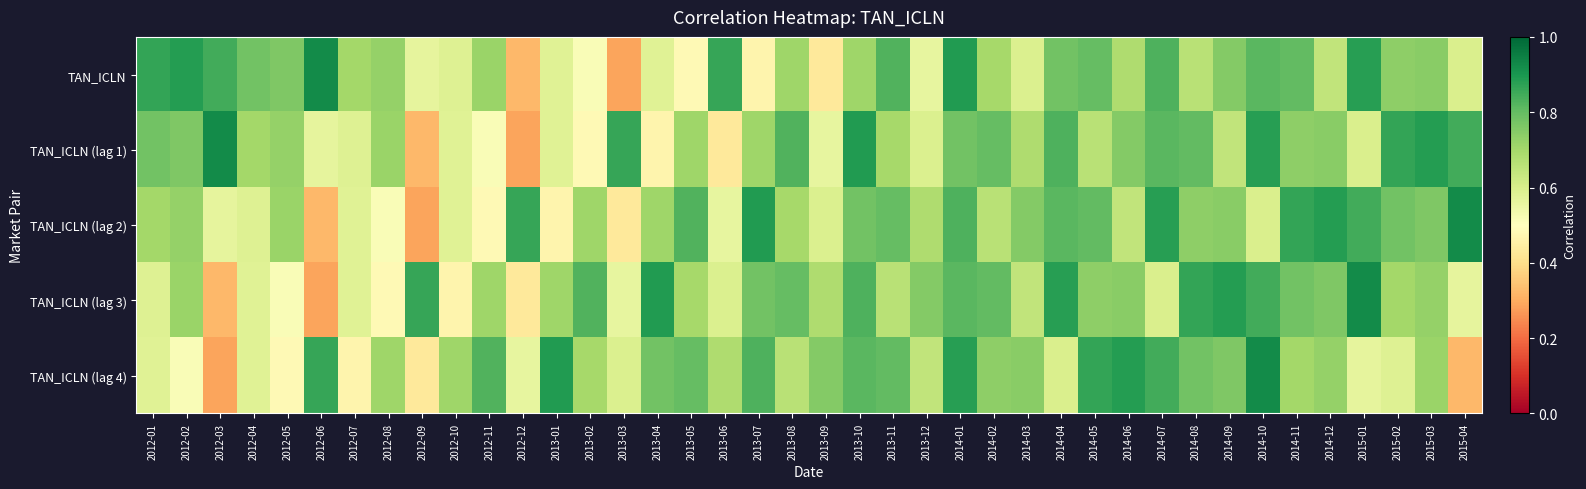

Between 2013-04 and 2013-08, which series saw the biggest shift?

TAN_ICLN (lag 1)